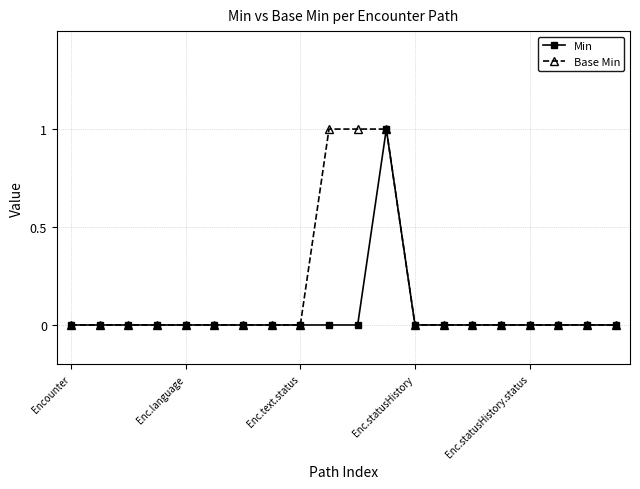

Rank the series by their average value, from lowest to highest.

Min, Base Min